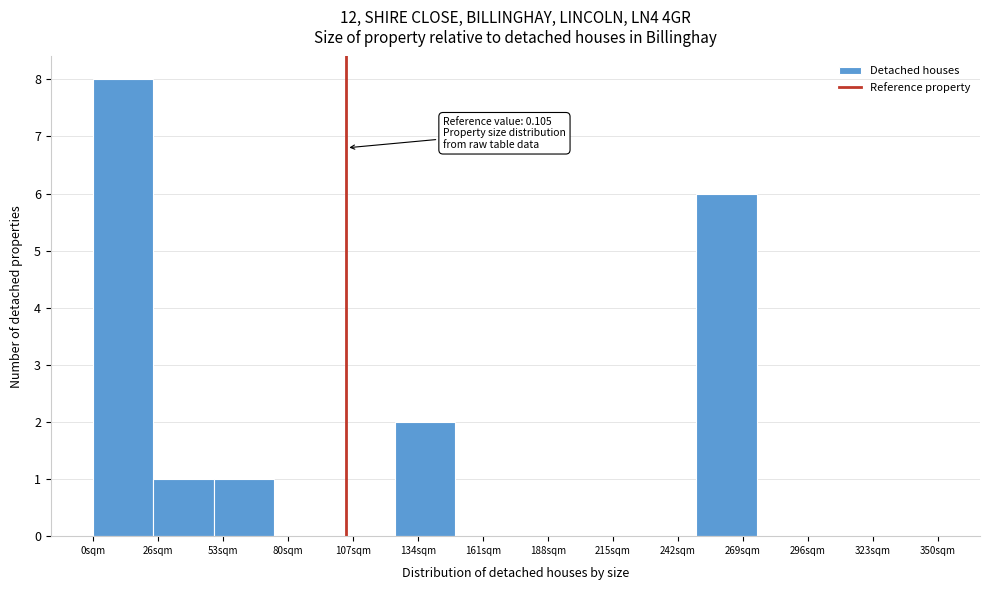

Reading right to left, extract all data points from this chart.

350sqm=0	323sqm=0	296sqm=0	269sqm=6	242sqm=0	215sqm=0	188sqm=0	161sqm=0	134sqm=2	107sqm=0	80sqm=0	53sqm=1	26sqm=1	0sqm=8